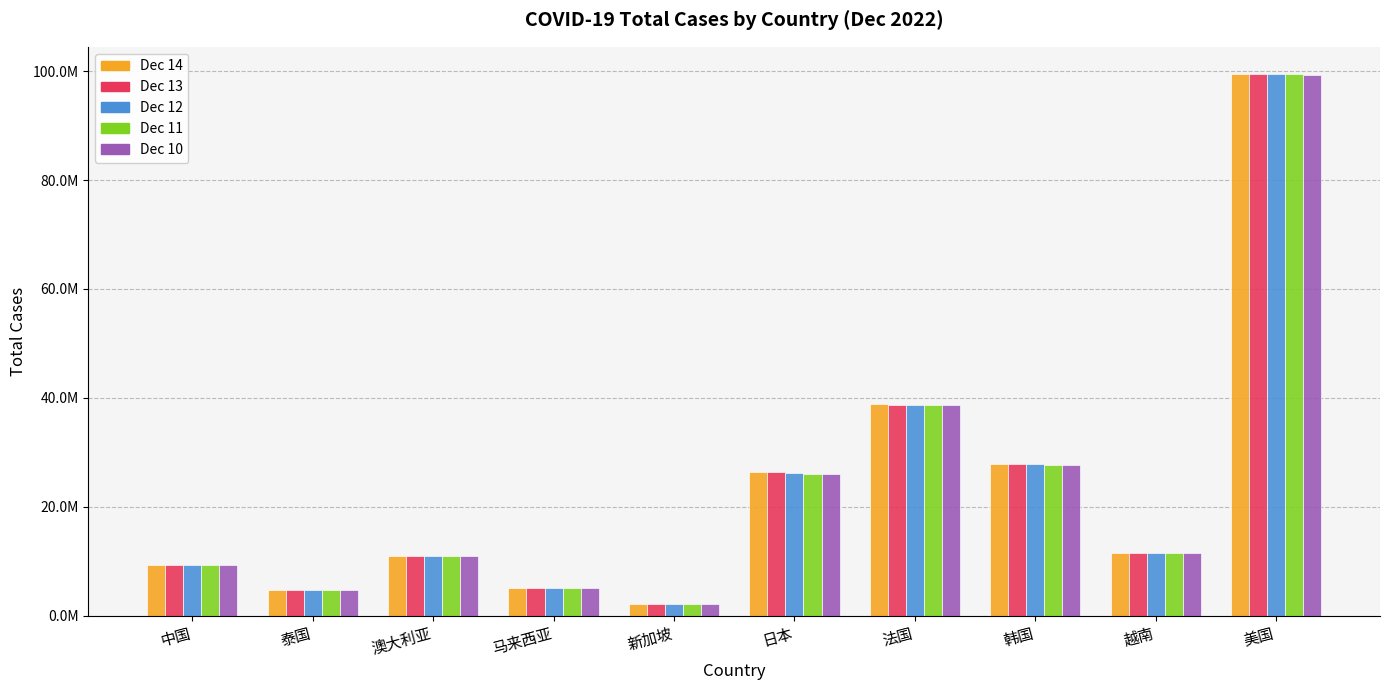

Are the bars grouped side by side (vs. stacked)?

Yes